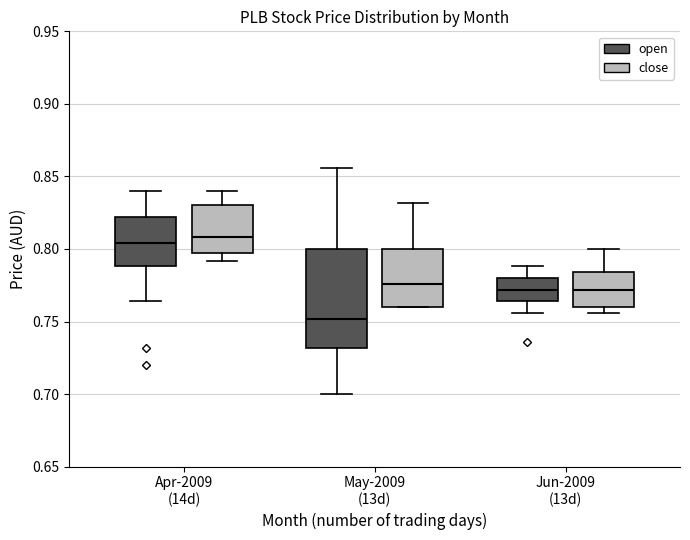

Reading left to right, read every box against the y-axis: the position of its median line, the range the box covers, and the ends of its whiskers. The values are not printed on the chart, so give them approximately, as read against the axis.

Apr-2009 (14d) (open): median 0.805, box 0.790 to 0.820, whiskers 0.765 to 0.840
Apr-2009 (14d) (close): median 0.810, box 0.795 to 0.830, whiskers 0.790 to 0.840
May-2009 (13d) (open): median 0.750, box 0.730 to 0.800, whiskers 0.700 to 0.855
May-2009 (13d) (close): median 0.775, box 0.760 to 0.800, whiskers 0.760 to 0.830
Jun-2009 (13d) (open): median 0.770, box 0.765 to 0.780, whiskers 0.755 to 0.790
Jun-2009 (13d) (close): median 0.770, box 0.760 to 0.785, whiskers 0.755 to 0.800